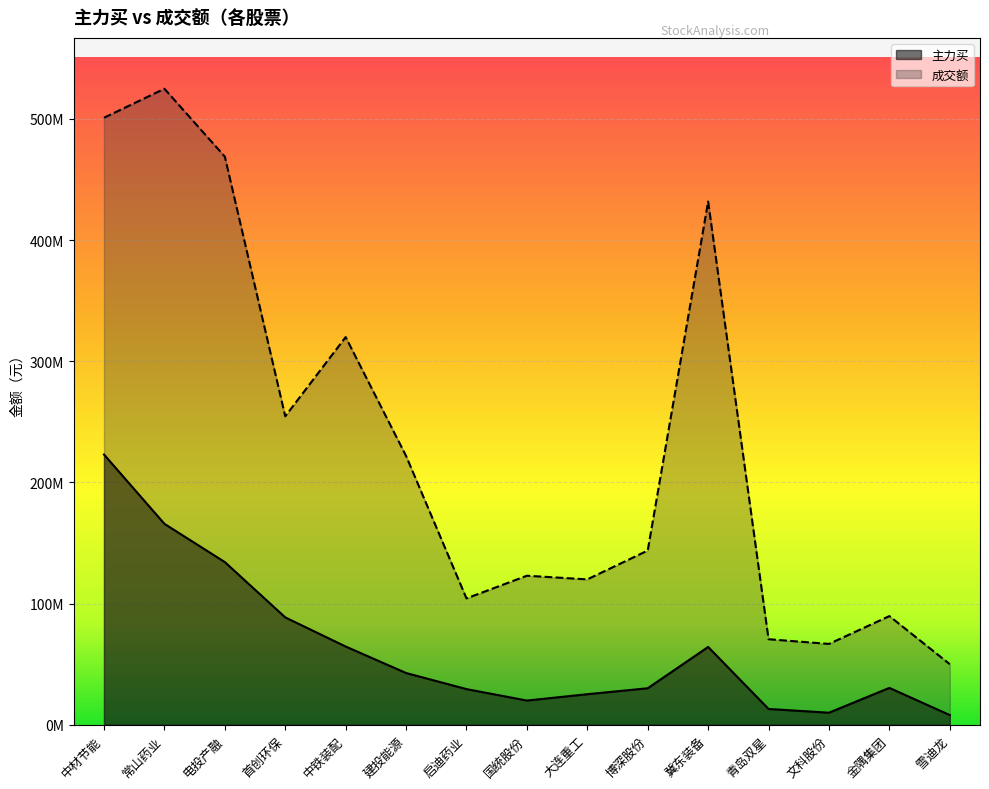

Which series has the largest total across all categories?

成交额